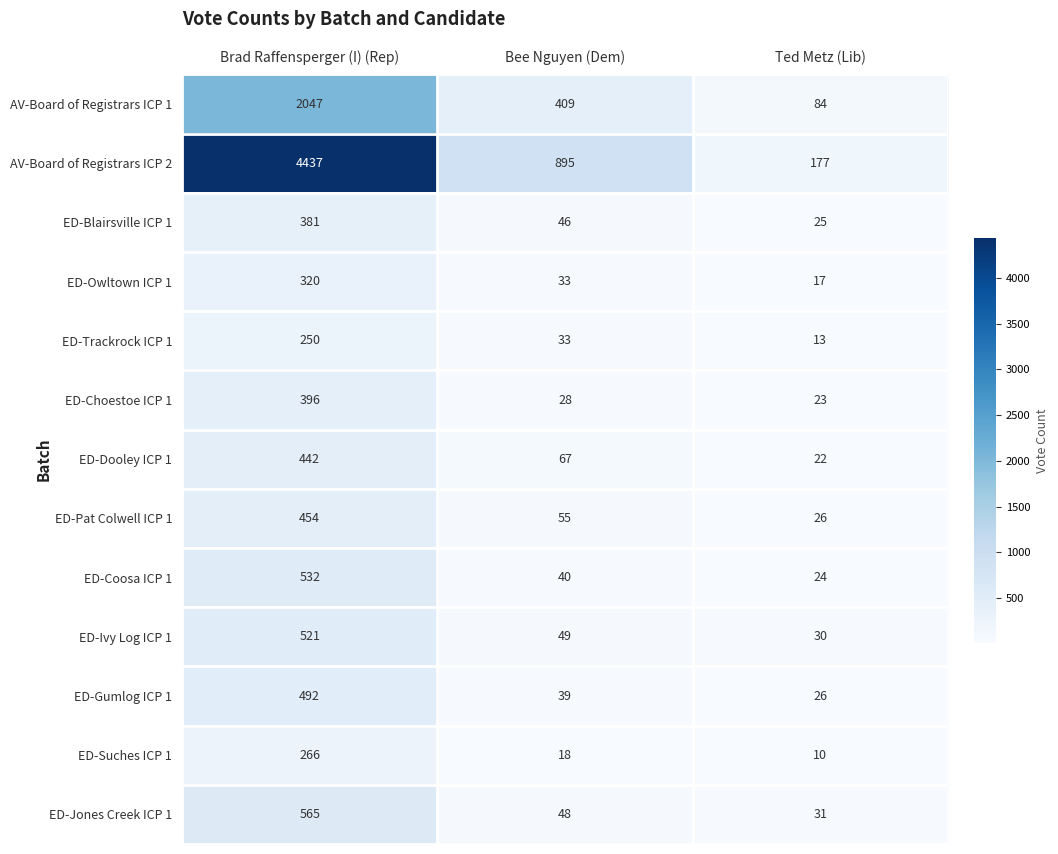

True or false: ED-Pat Colwell ICP 1 has a value of 96 at Bee Nguyen (Dem).

False